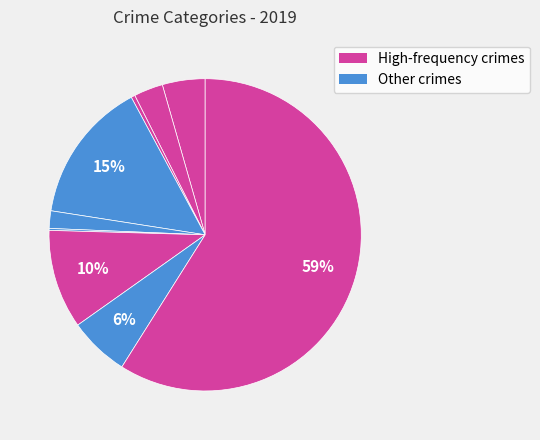

Does any single category account for the majority?

Yes